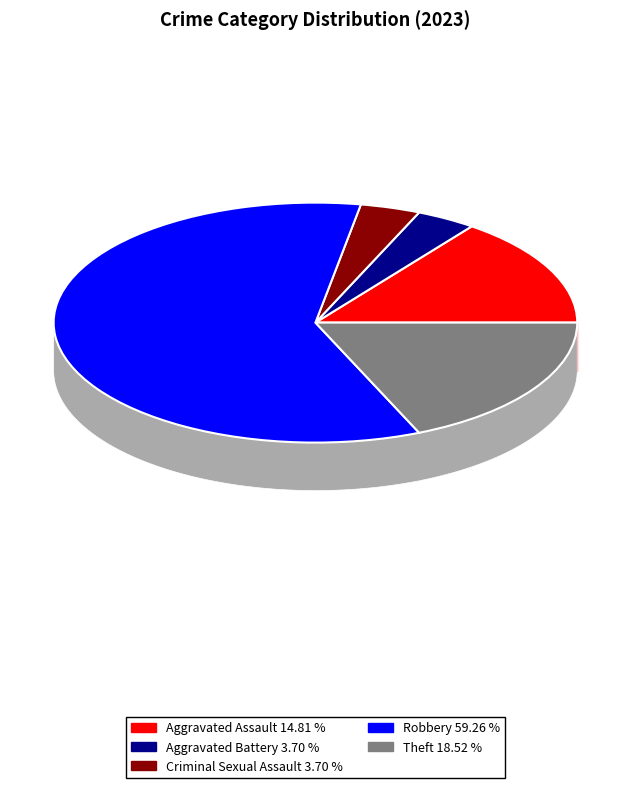

Does any single category account for the majority?

Yes